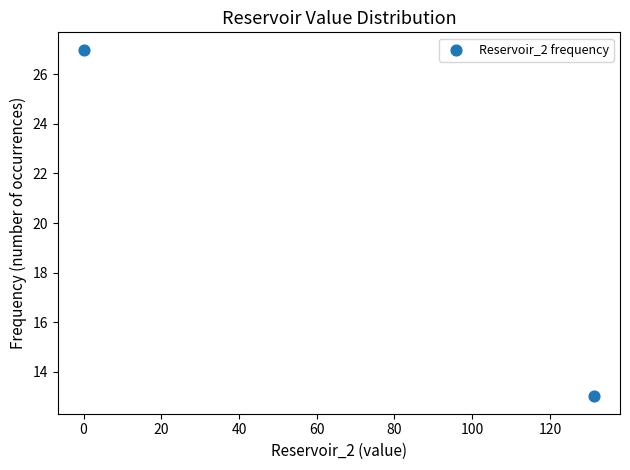

What is the average Y value?

20